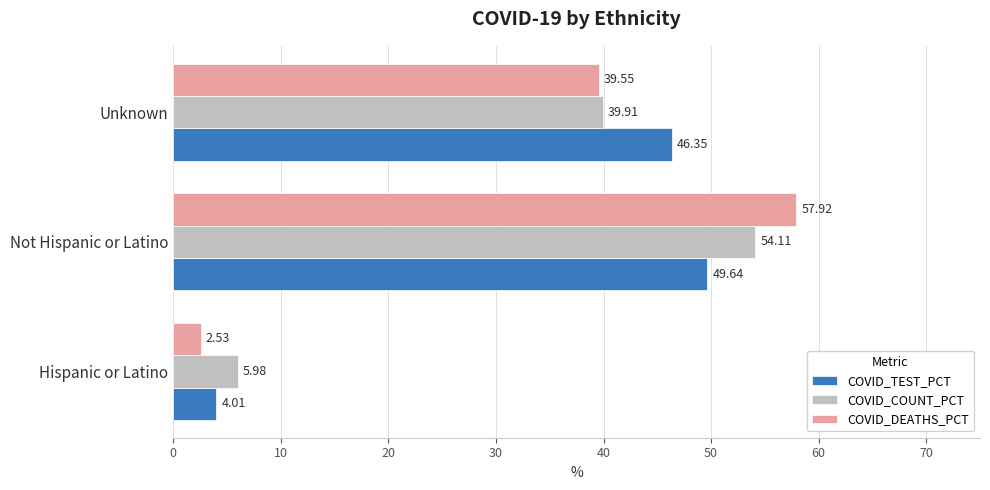

At Not Hispanic or Latino, list the series in order from largest to smallest.

COVID_DEATHS_PCT, COVID_COUNT_PCT, COVID_TEST_PCT